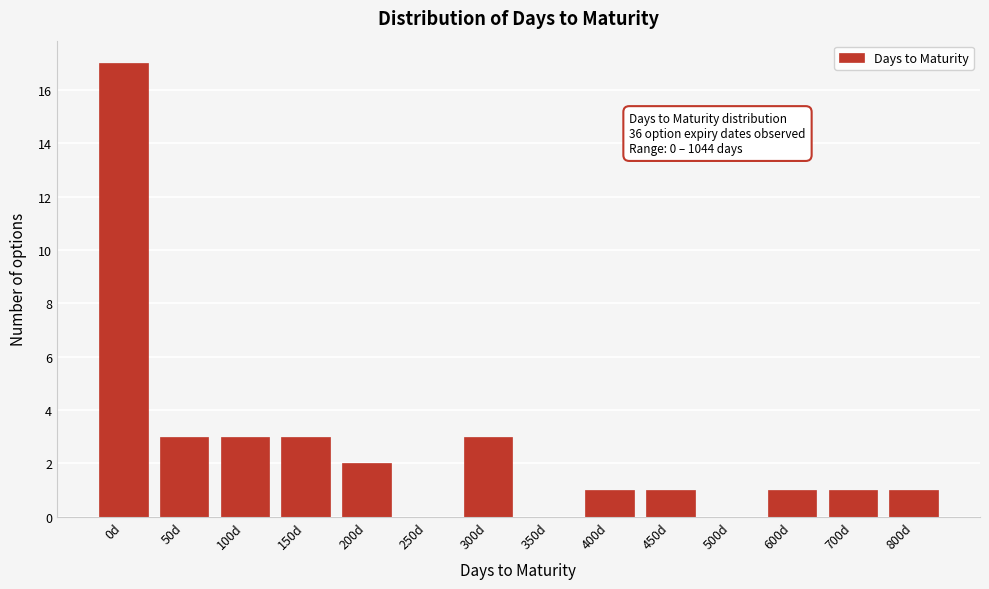

Reading right to left, list all the values displayed in this chart.

800d=1	700d=1	600d=1	500d=0	450d=1	400d=1	350d=0	300d=3	250d=0	200d=2	150d=3	100d=3	50d=3	0d=17